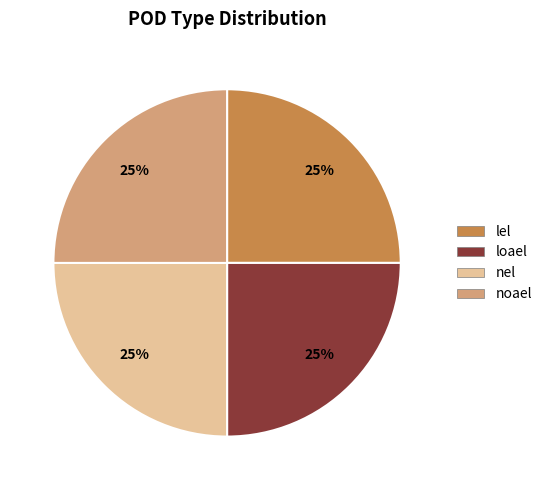

Is it true that noael is 25% of the pie?

True